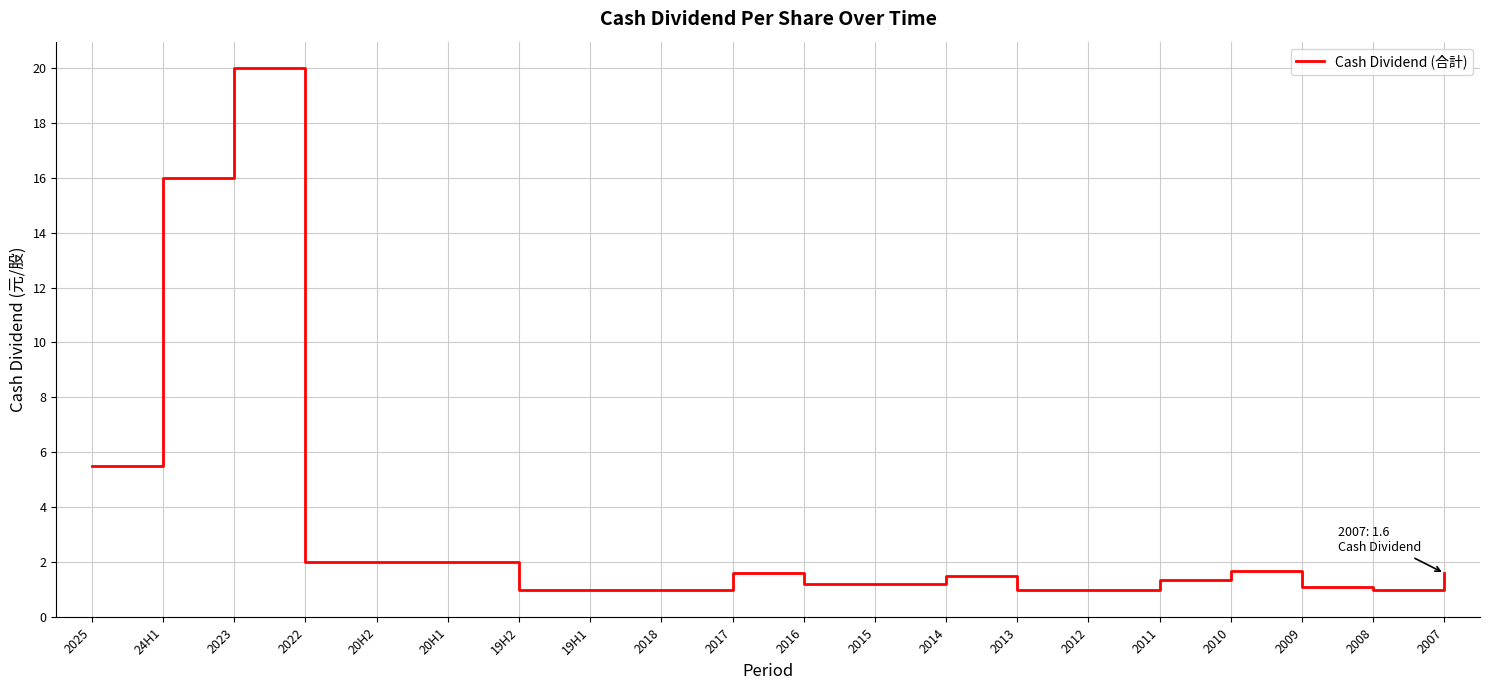

What is the greatest value displayed?

20.0